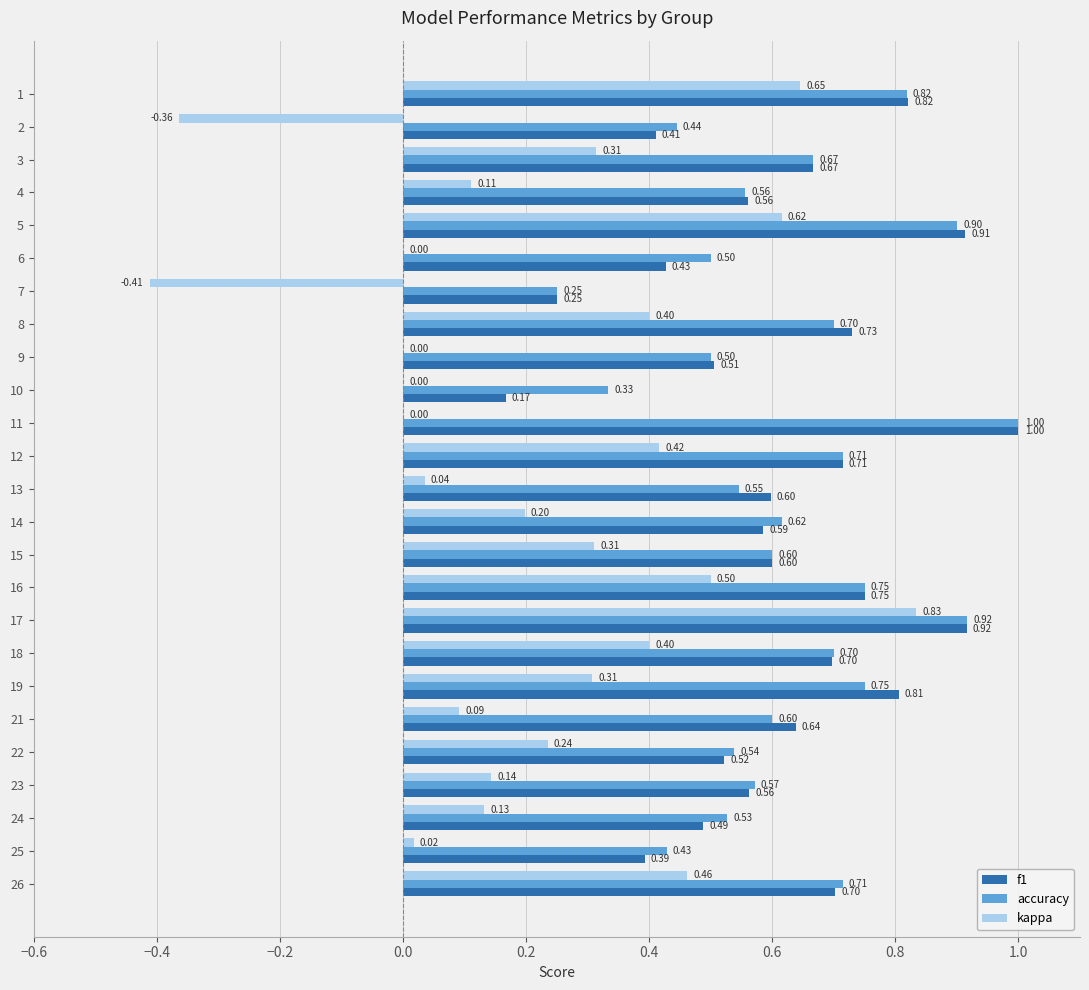

Which series has the largest total across all categories?

accuracy